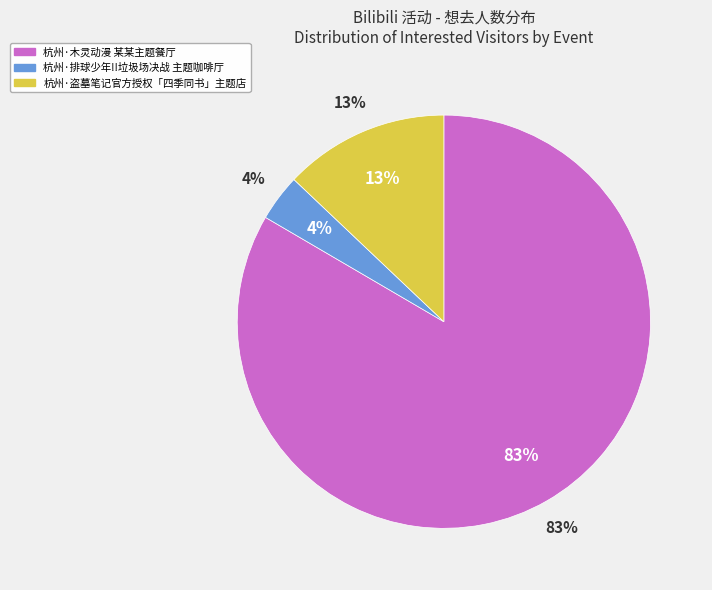

To the nearest percent, what is the average slice percentage?

33%